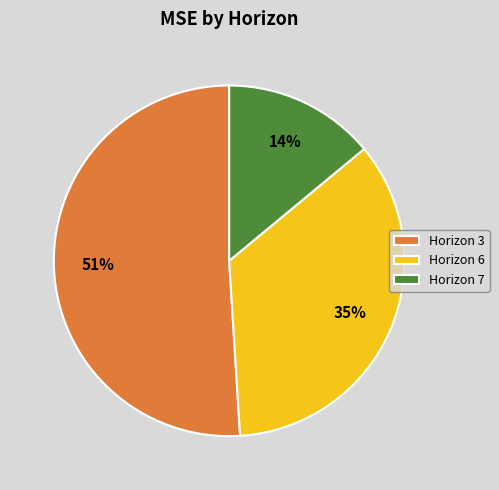

Is it true that Horizon 7 is 5% of the pie?

False